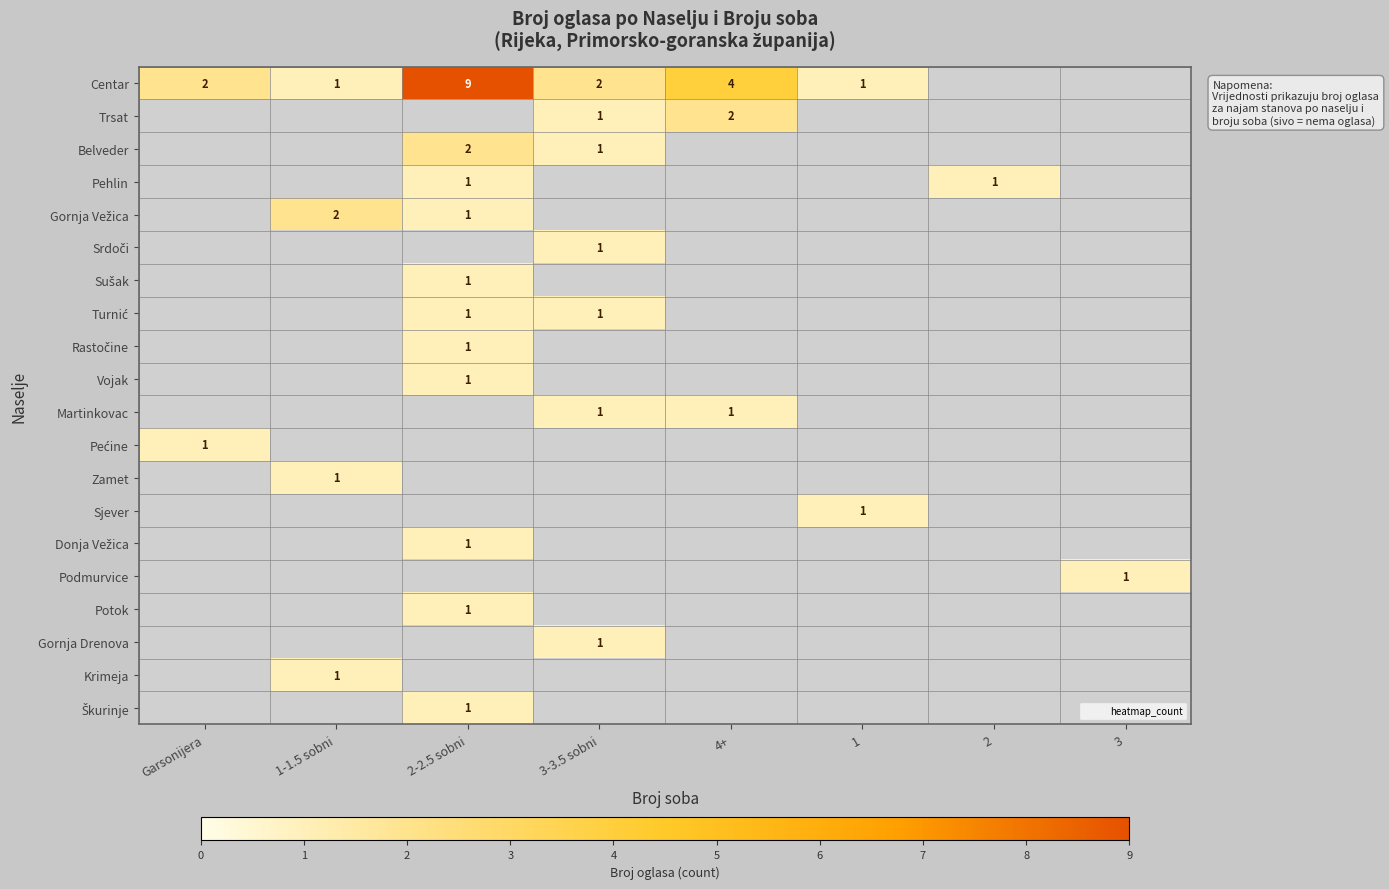

Count the number of categories in the chart.

8